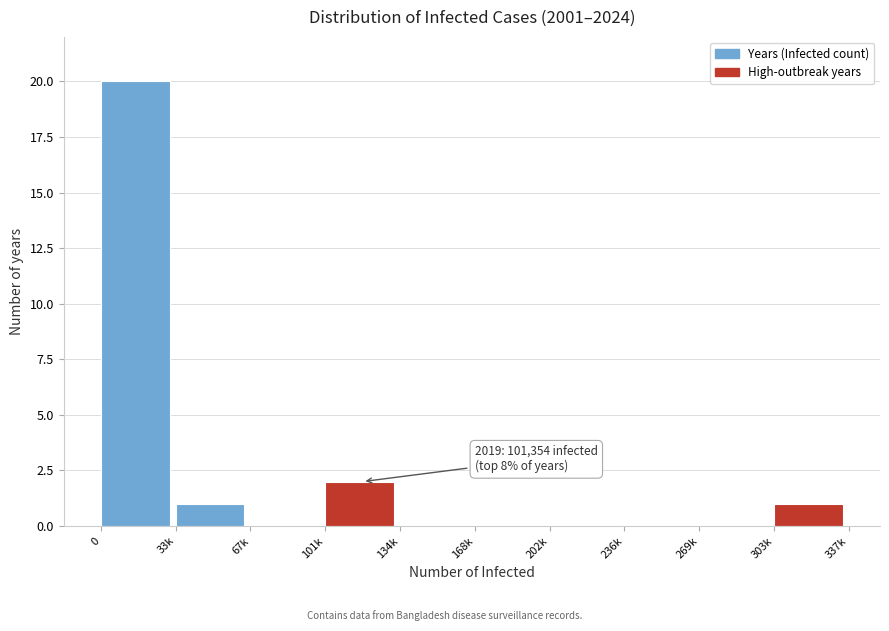

Reading right to left, list all the values displayed in this chart.

303k=1	269k=0	236k=0	202k=0	168k=0	134k=0	101k=2	67k=0	33k=1	0=20